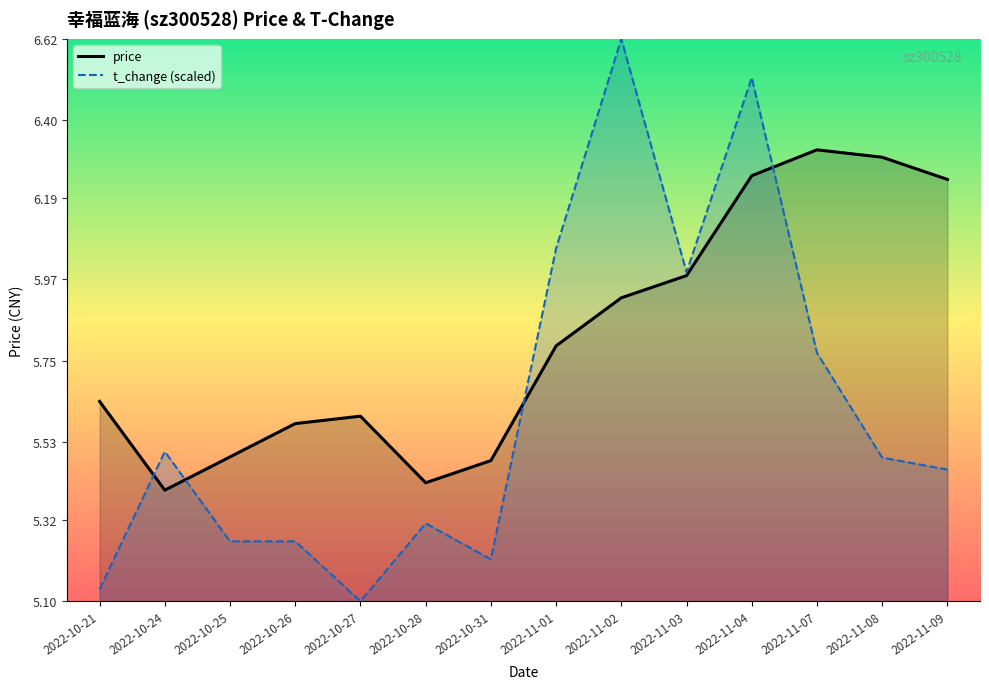

Where is t_change (scaled) nearest to the value 5?

2022-10-27